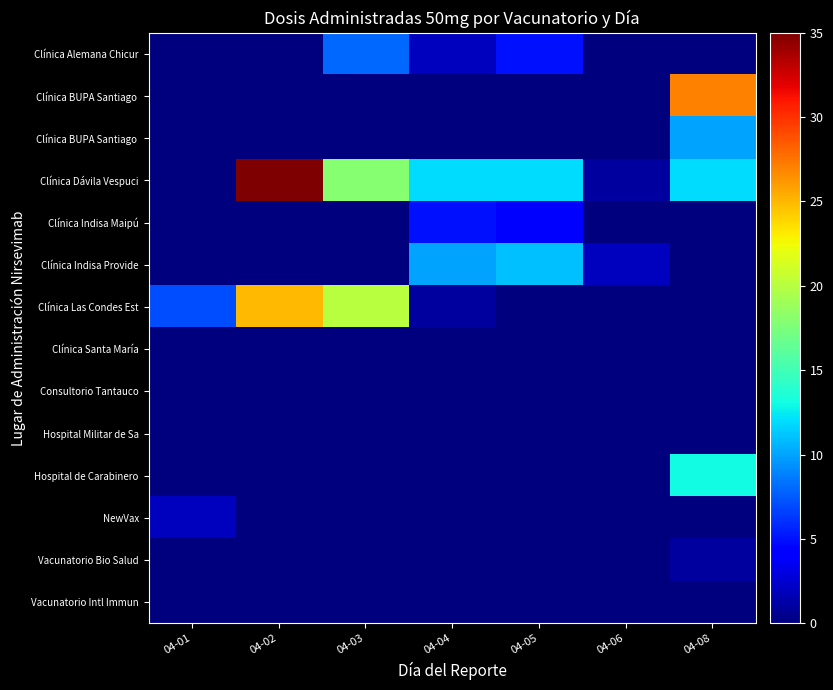

At which category is the sum across all series the highest?

04-08